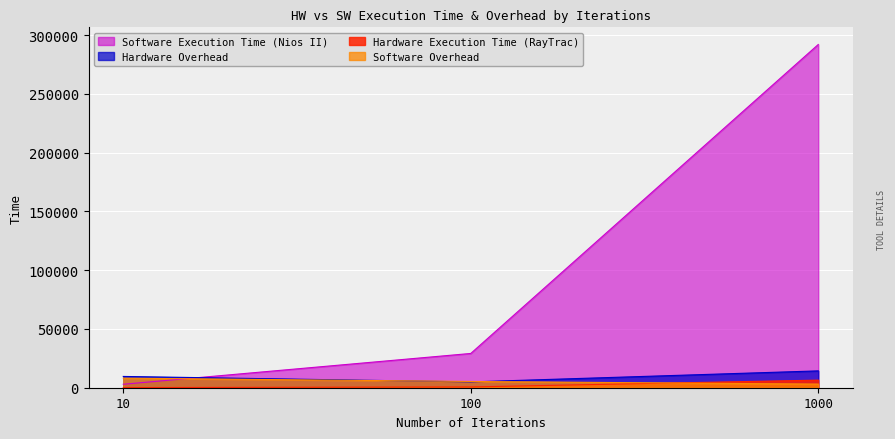

What are all the series names shown in the legend?

Software Execution Time (Nios II), Hardware Overhead, Hardware Execution Time (RayTrac), Software Overhead